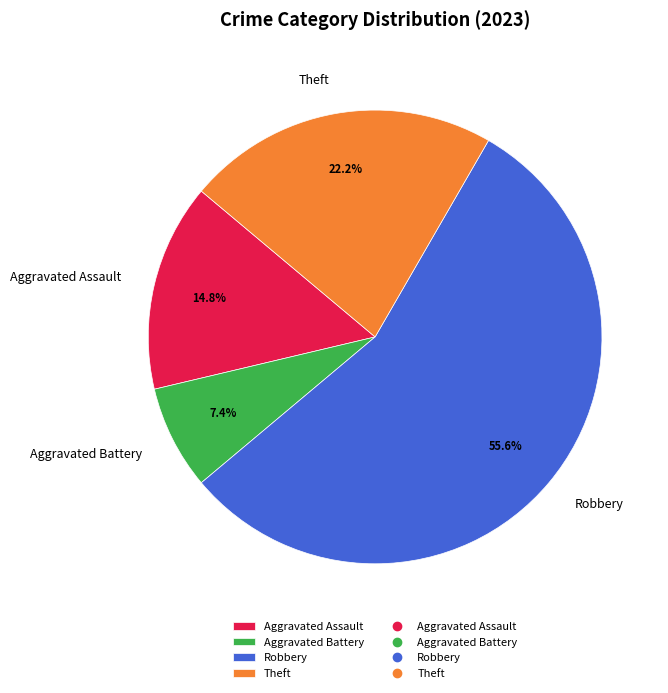

What percentage do Aggravated Assault and Robbery together represent?

70.4%